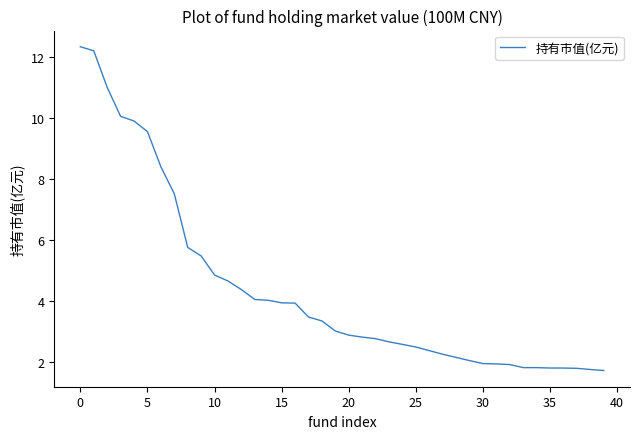

What is the difference between the maximum and minimum values?

10.6